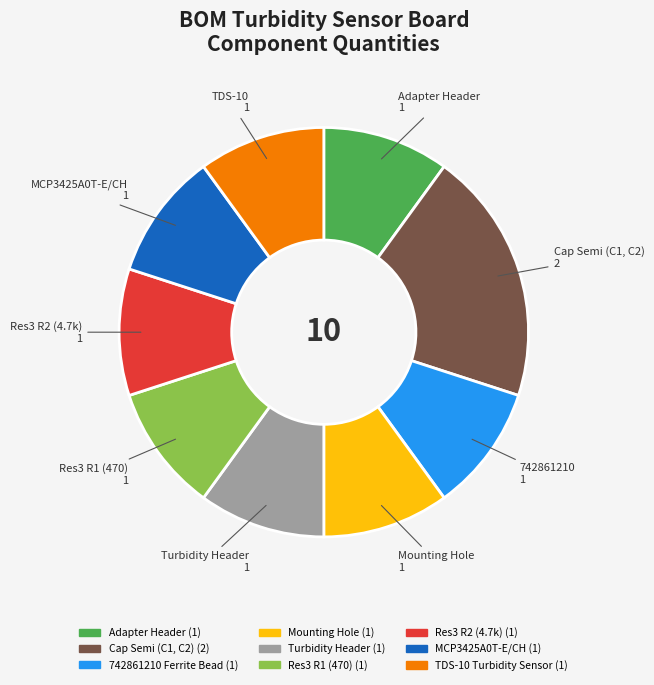

Does any single category account for the majority?

No